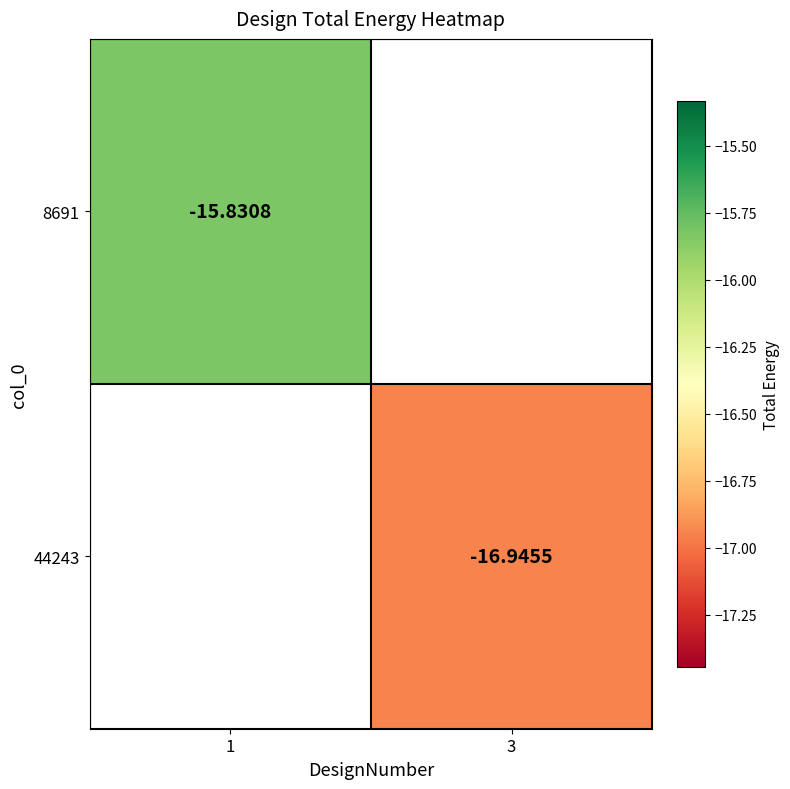

Is the value of 8691 at 1 greater than the value of 44243 at 3?

Yes